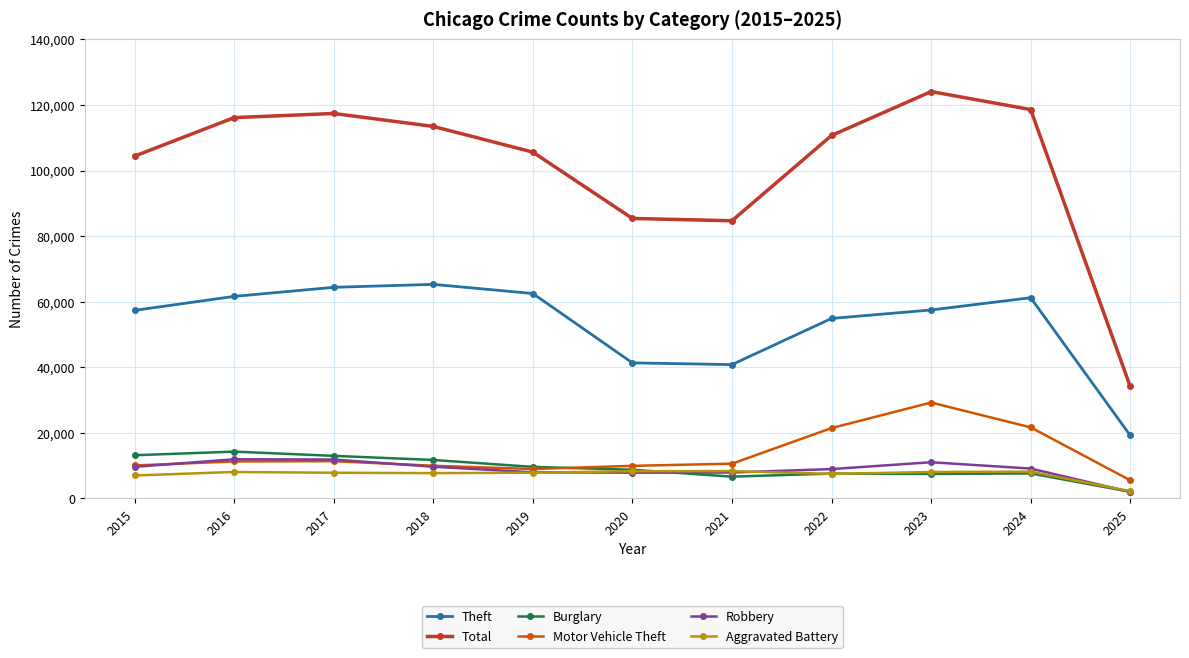

What are all the series names shown in the legend?

Theft, Total, Burglary, Motor Vehicle Theft, Robbery, Aggravated Battery